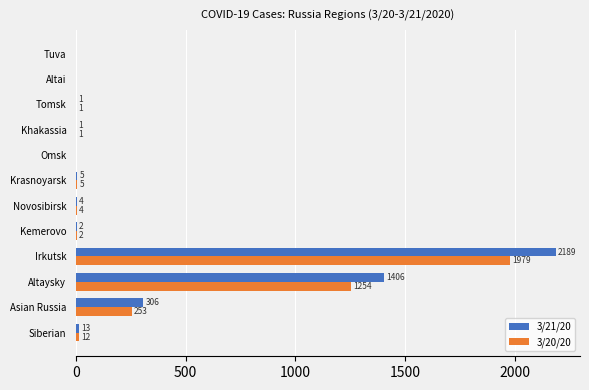

Which series has the widest spread of values?

3/21/20